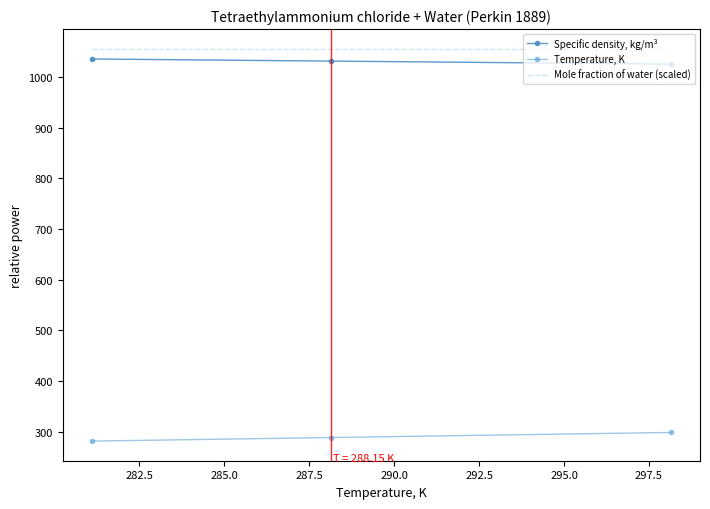

Reading left to right, what are all the values shown in this chart?

Temperature, K: 281.1=281.1	288.15=288.1	298.15=298.1
Specific density, kg/m3: 281.1=1035.6	288.15=1031.4	298.15=1025.5